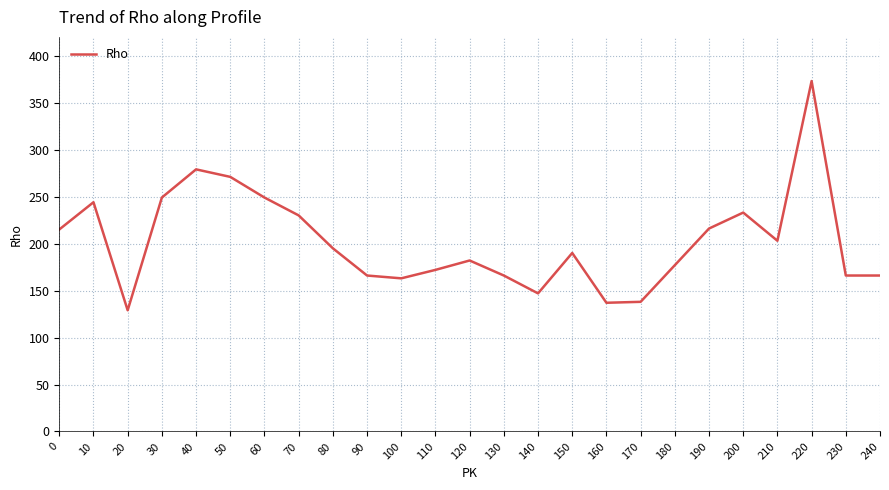

Where is the first local minimum?

20